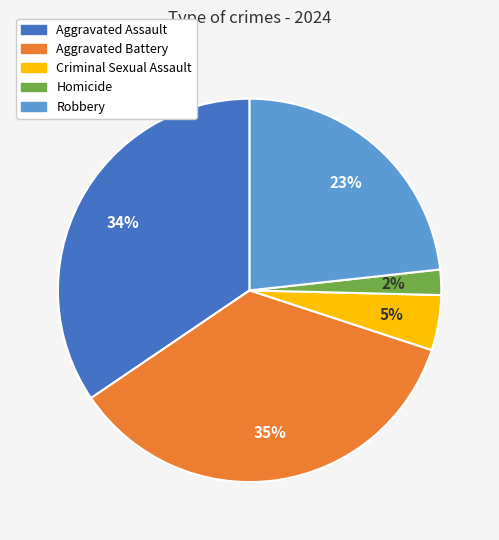

Between Aggravated Assault and Homicide, which is larger?

Aggravated Assault